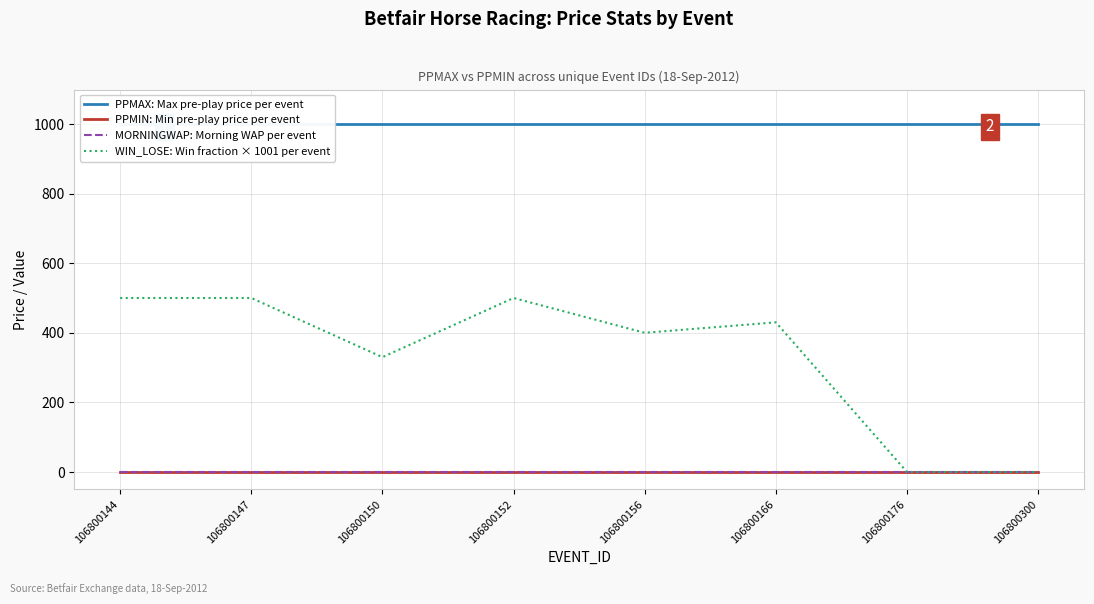

At which label does WIN_LOSE: Win fraction × 1001 per event first exceed 430?

106800144